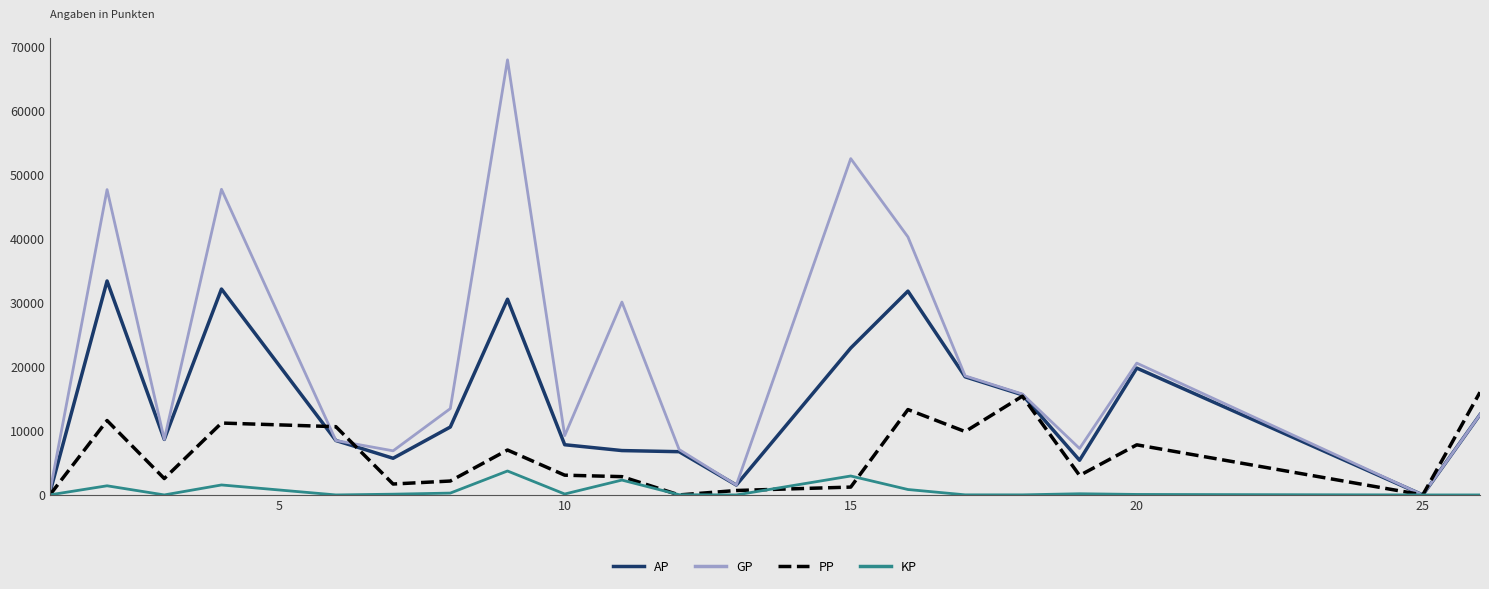

Rank the series by their average value, from highest to lowest.

GP, AP, PP, KP